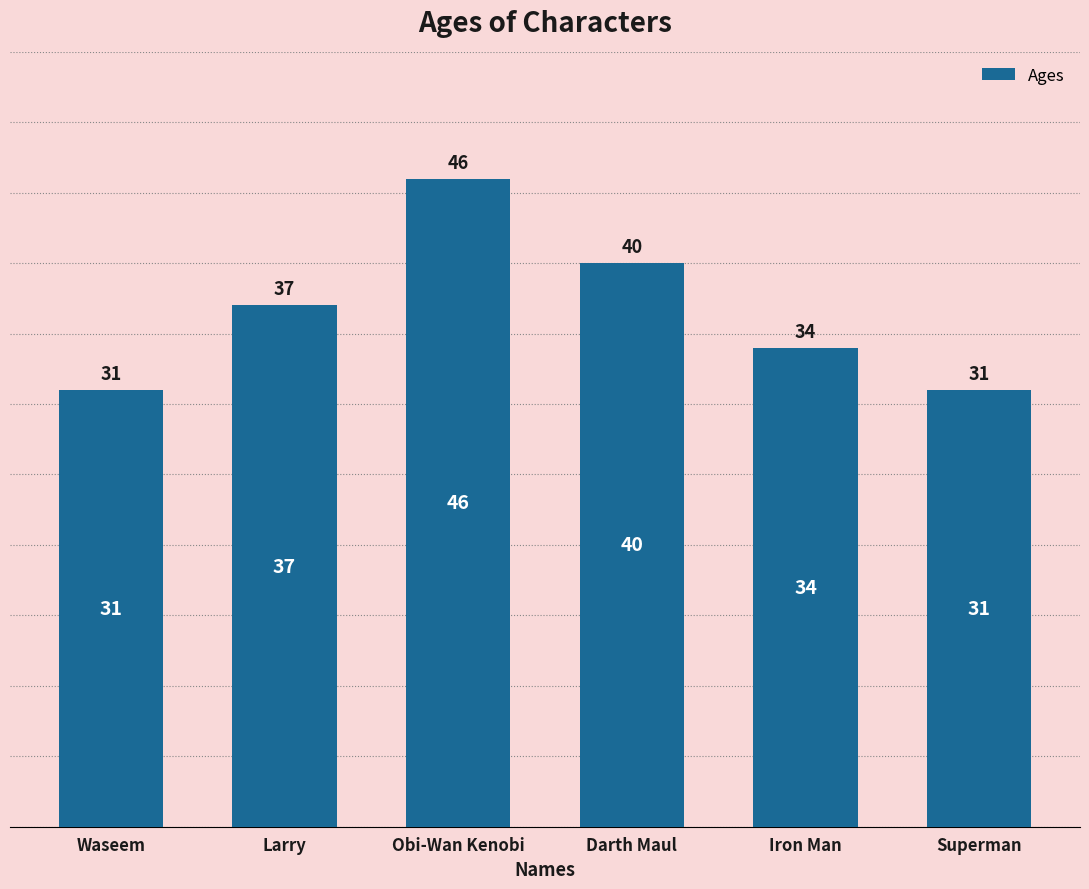

What is the minimum value shown in the chart?

31